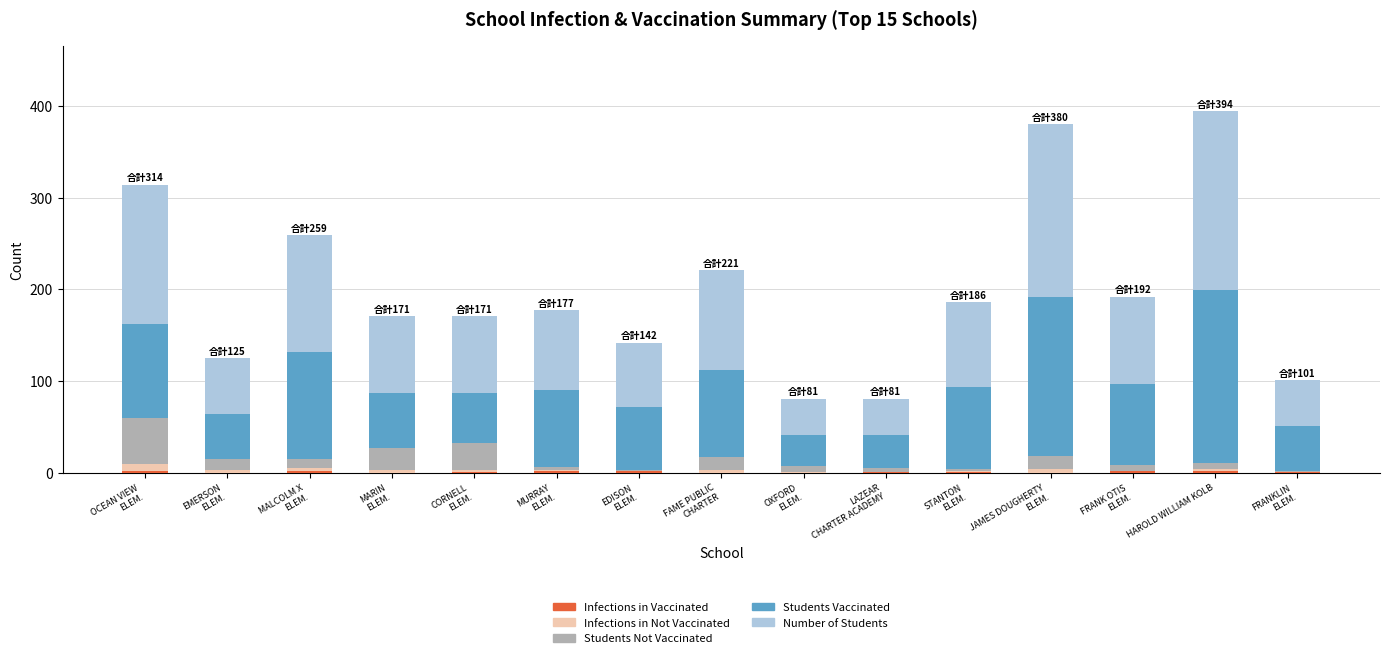

Which has a higher value, FAME PUBLIC
CHARTER or OCEAN VIEW
ELEM.?

OCEAN VIEW
ELEM.